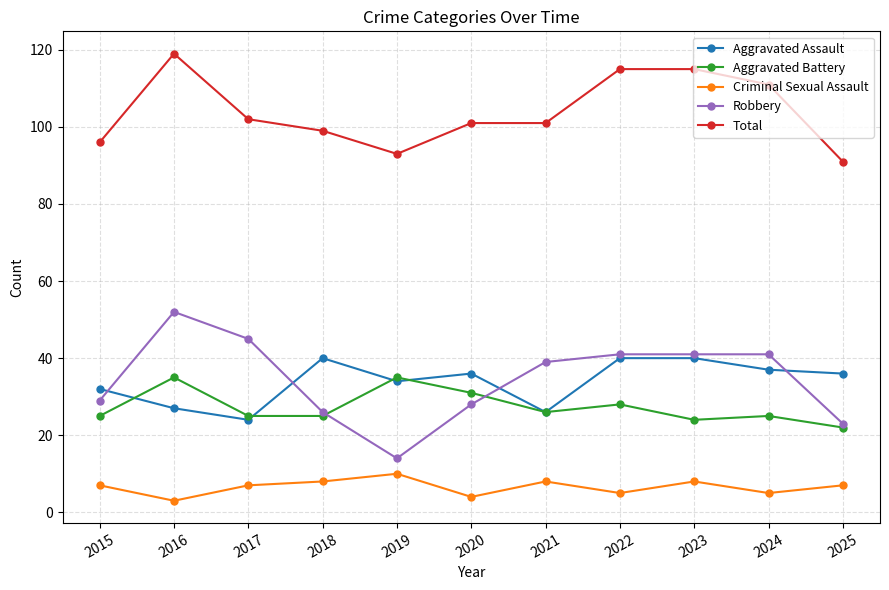

True or false: Criminal Sexual Assault and Robbery cross at least once.

False